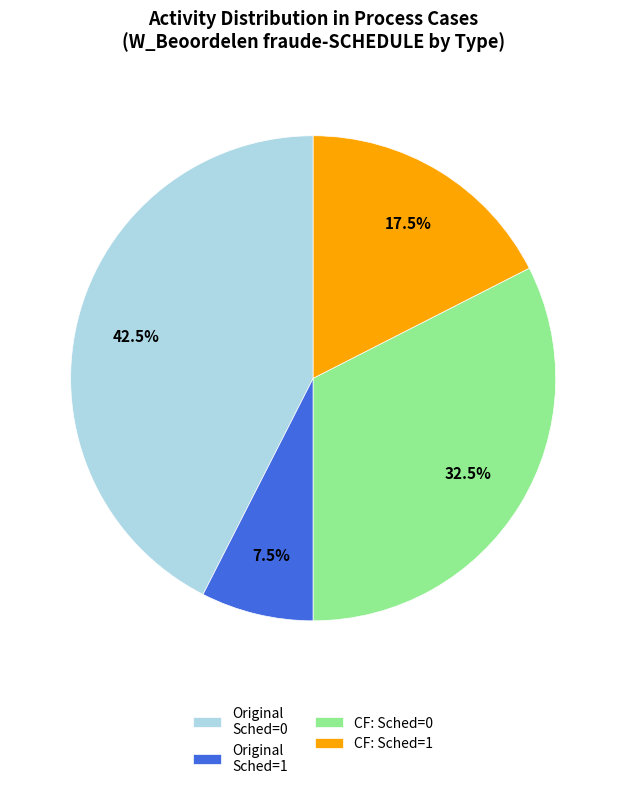

Which has a higher value, Original Sched=0 or Original Sched=1?

Original Sched=0